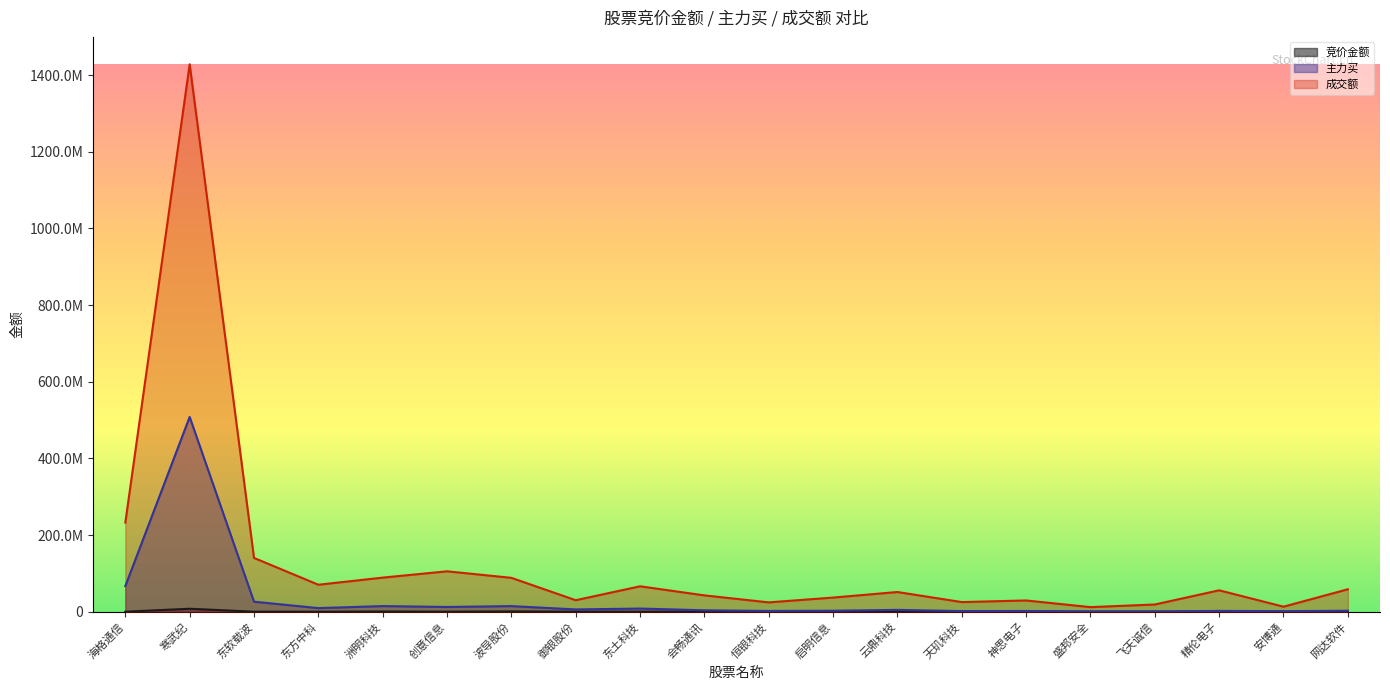

True or false: 主力买 and 竞价金额 intersect in this chart.

False